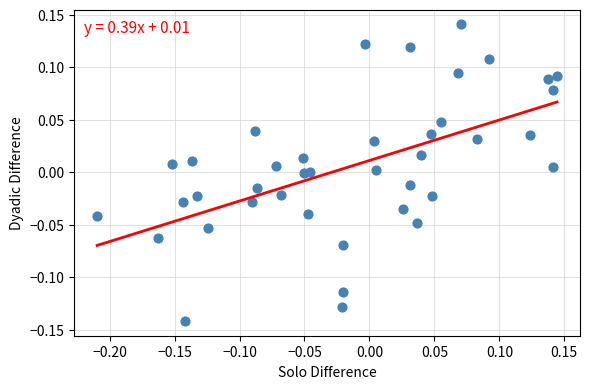

What is the range of X values (max minus min)?

0.4